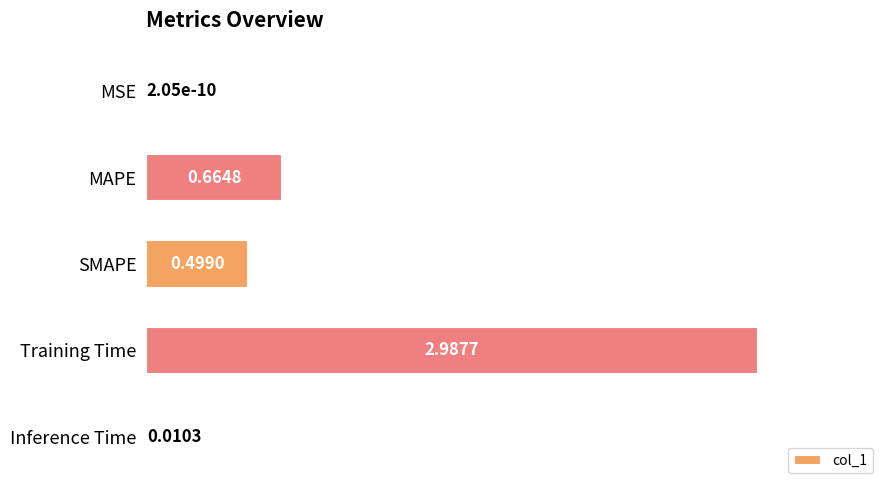

Between Training Time and Inference Time, which is larger?

Training Time